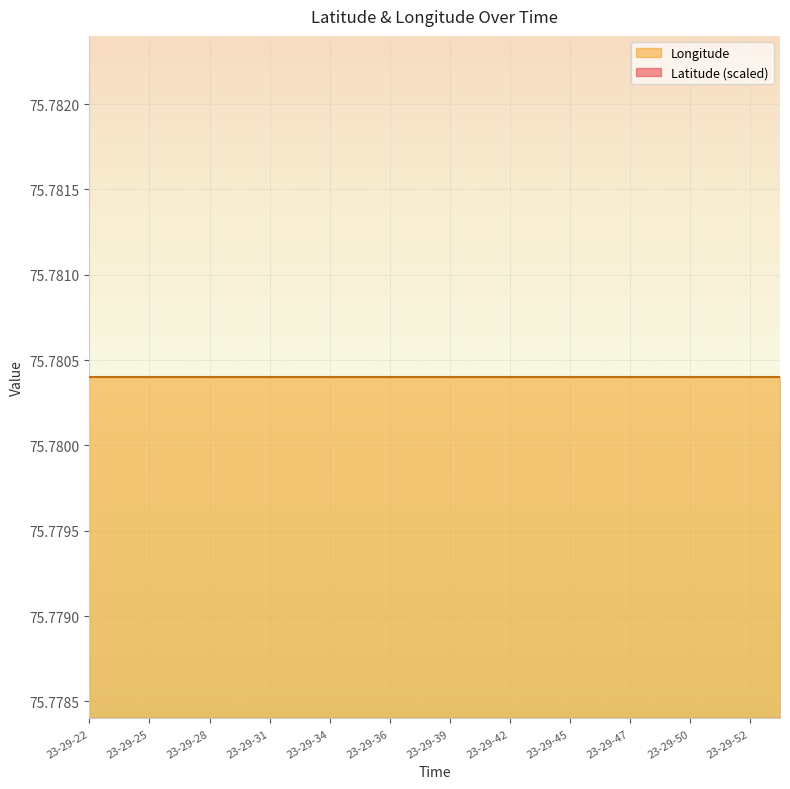

Reading left to right, list all the values displayed in this chart.

Latitude: 11.2	11.2	11.2	11.2	11.2	11.2	11.2	11.2	11.2	11.2	11.2	11.2	11.2	11.2	11.2	11.2	11.2	11.2	11.2	11.2	11.2	11.2	11.2	11.2
Longitude: 75.8	75.8	75.8	75.8	75.8	75.8	75.8	75.8	75.8	75.8	75.8	75.8	75.8	75.8	75.8	75.8	75.8	75.8	75.8	75.8	75.8	75.8	75.8	75.8